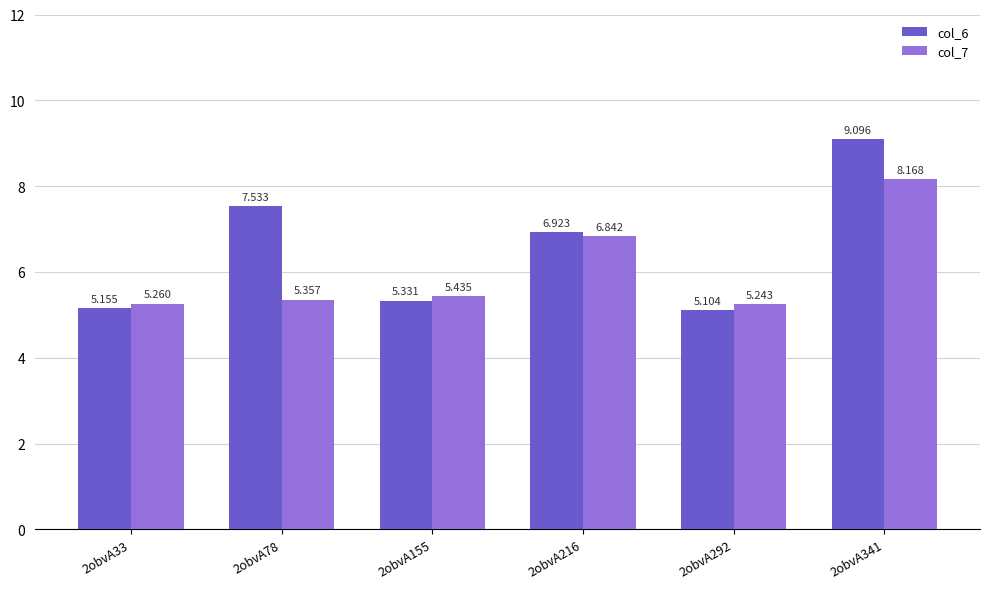

What is the difference between the maximum and second lowest values in the col_6 series?

3.9